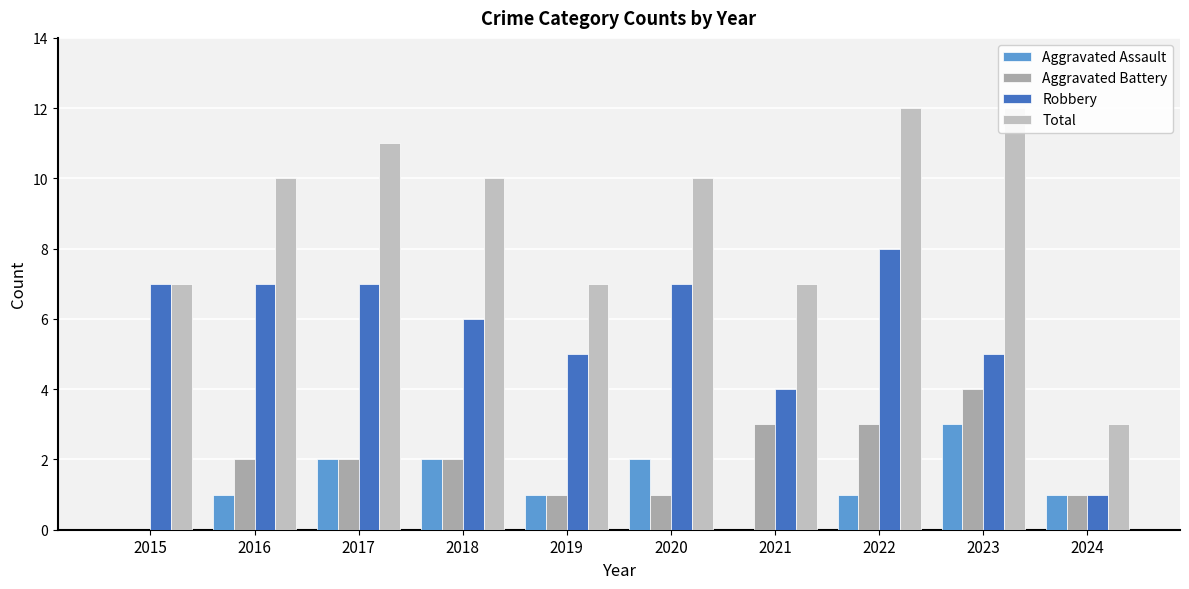

The value of Aggravated Assault at 2020 is 2. True or false?

True